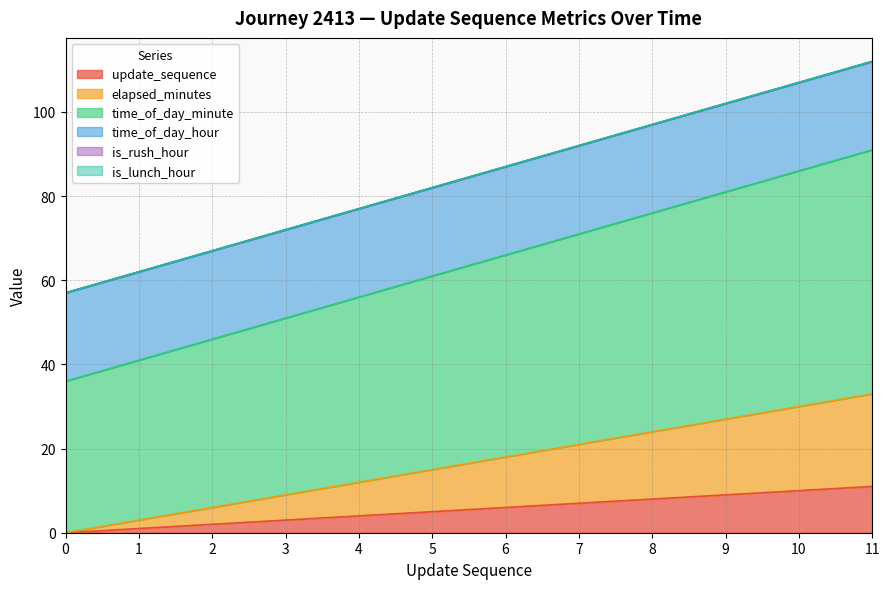

What is the highest value of the update_sequence series?

11